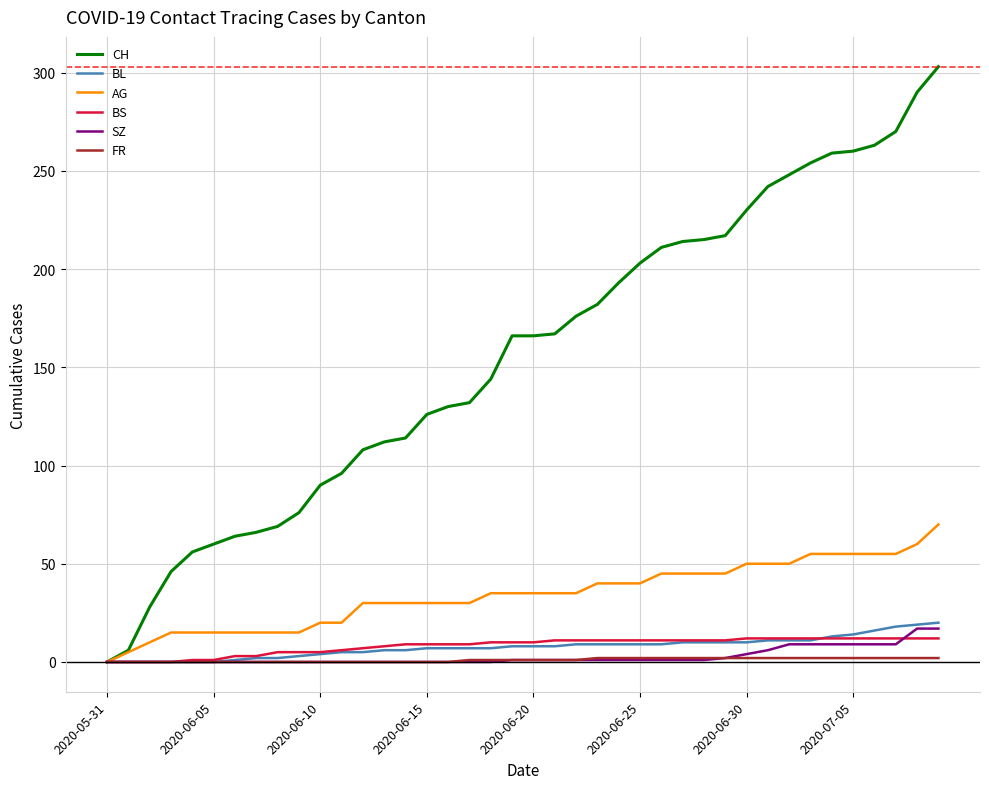

Which series has the largest total across all categories?

CH